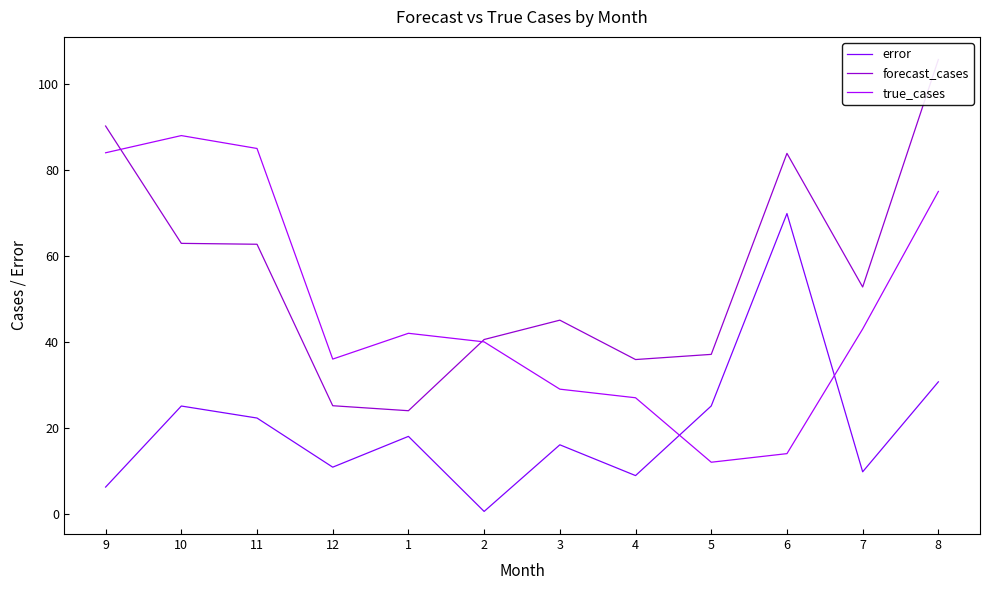

Reading right to left, what are all the values shown in this chart?

error: 8=30.7	7=9.8	6=69.9	5=25.1	4=8.9	3=16.1	2=0.6	1=18.0	12=10.9	11=22.3	10=25.1	9=6.2
forecast_cases: 8=105.7	7=52.8	6=83.9	5=37.1	4=35.9	3=45.1	2=40.6	1=24.0	12=25.1	11=62.7	10=62.9	9=90.2
true_cases: 8=75.0	7=43.0	6=14.0	5=12.0	4=27.0	3=29.0	2=40.0	1=42.0	12=36.0	11=85.0	10=88.0	9=84.0